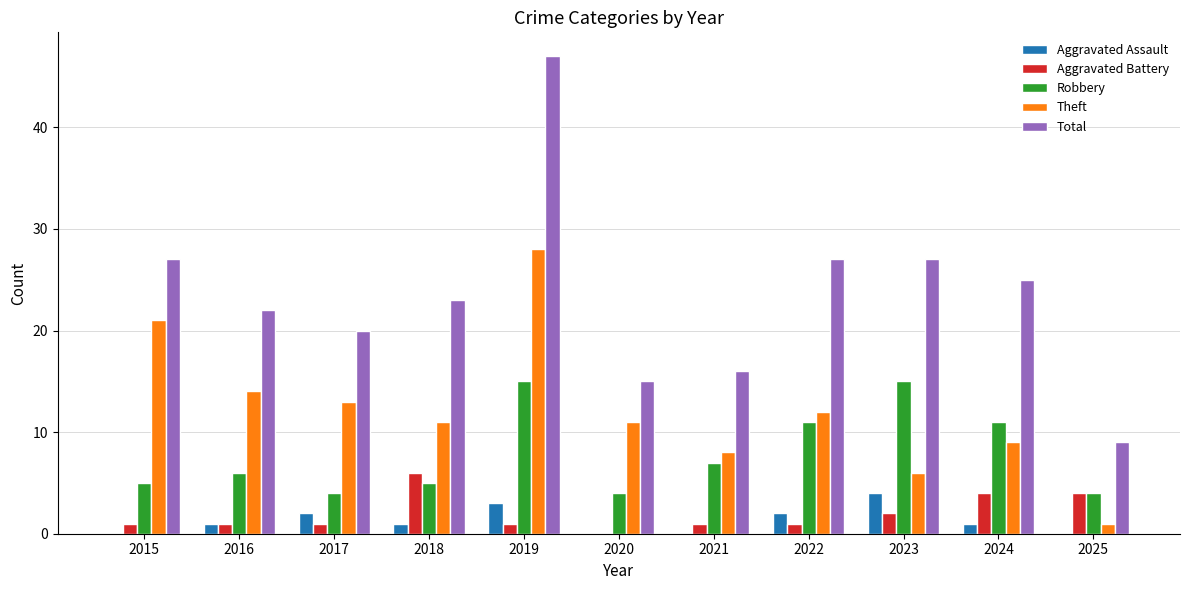

What is the total value across all series at 2018?

46